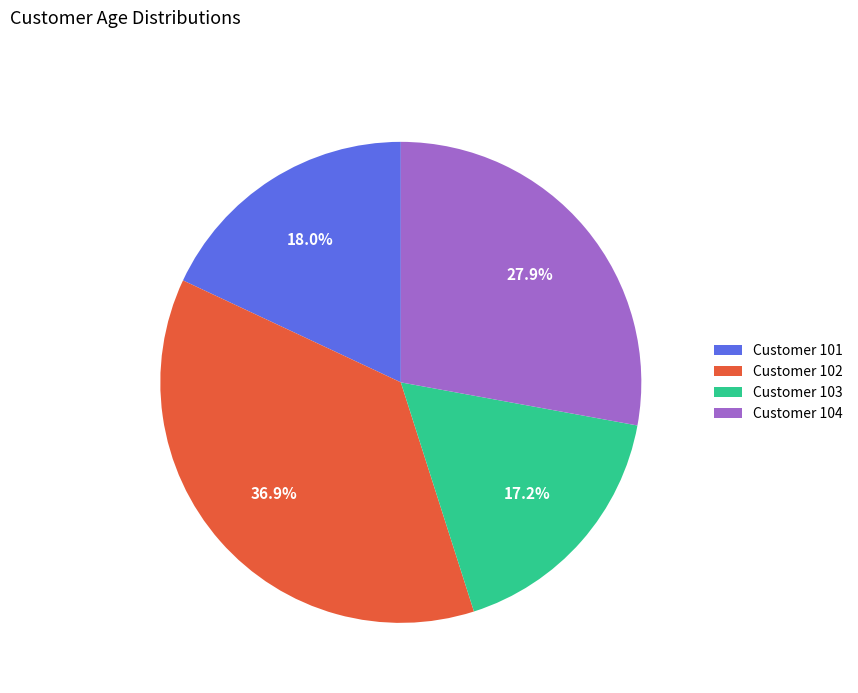

Between Customer 101 and Customer 102, which is larger?

Customer 102